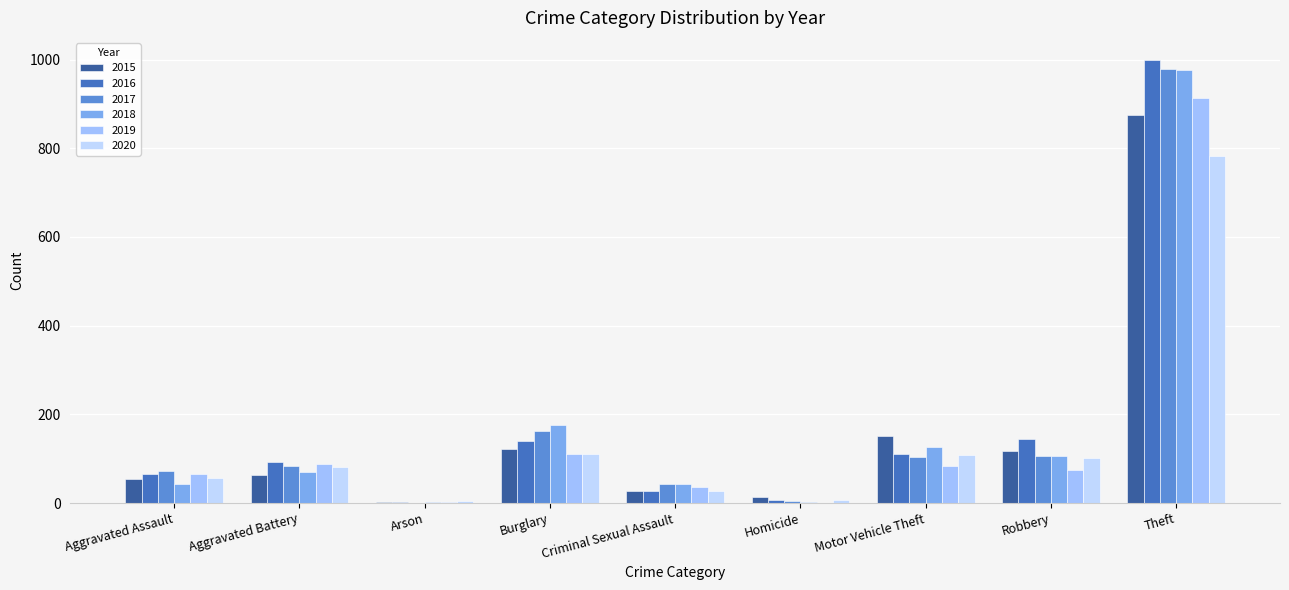

What is the highest value of the 2017 series?

979